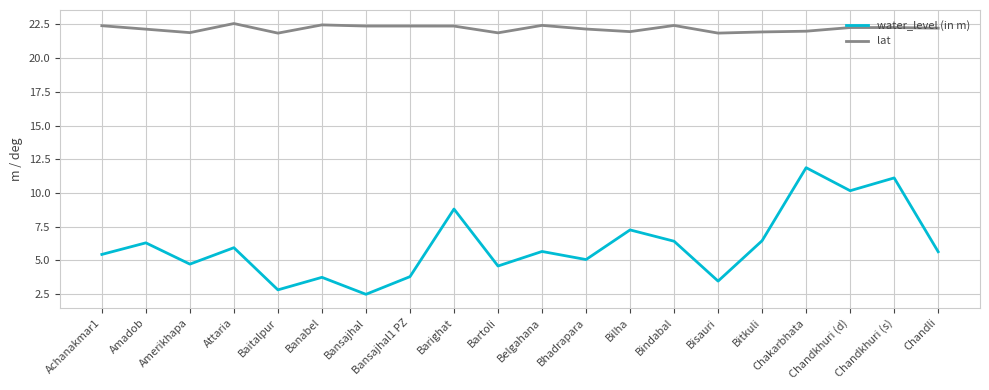

Which series has the largest range (max minus min)?

water_level (in m)